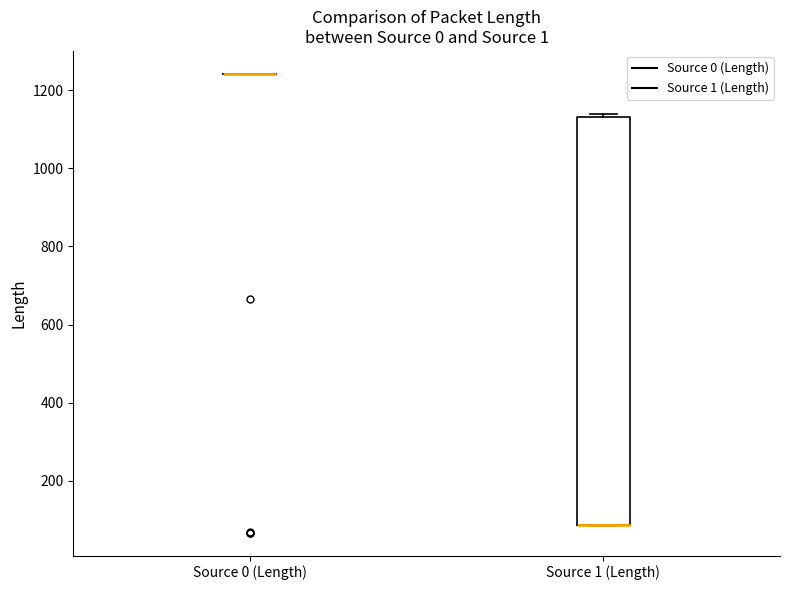

Comparing the boxes themselves (not the whiskers), which one is the tallest?

Source 1 (Length)